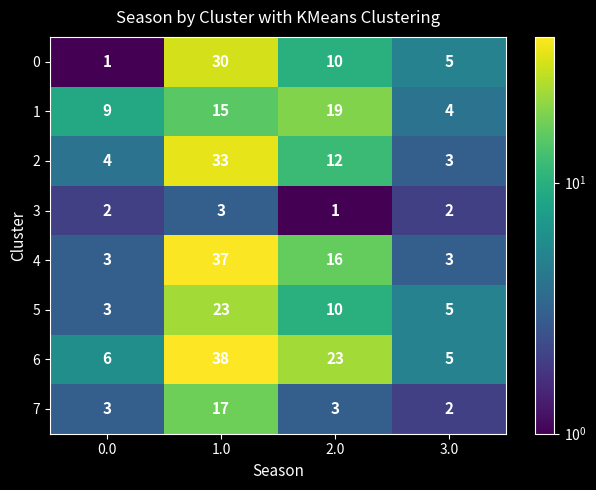

At 1.0, list the series in order from smallest to largest.

3, 1, 7, 5, 0, 2, 4, 6